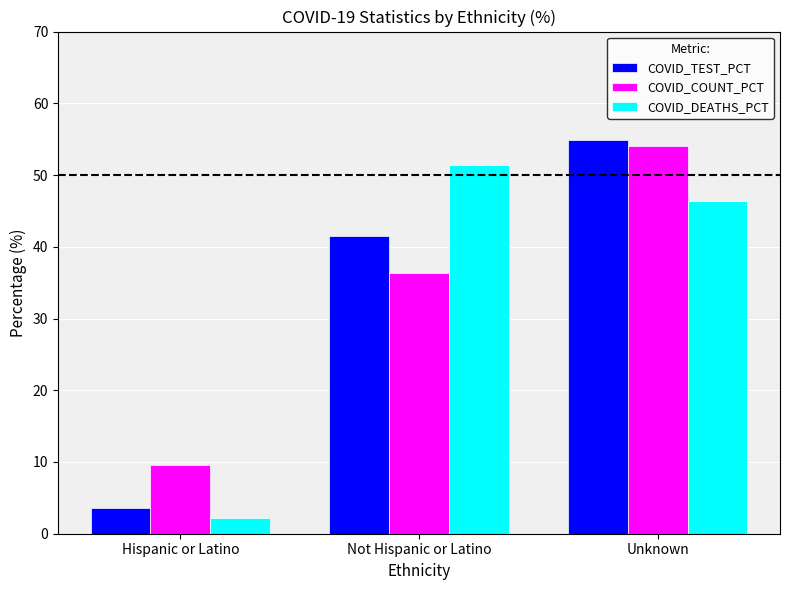

What is the total value across all series at Unknown?

155.4